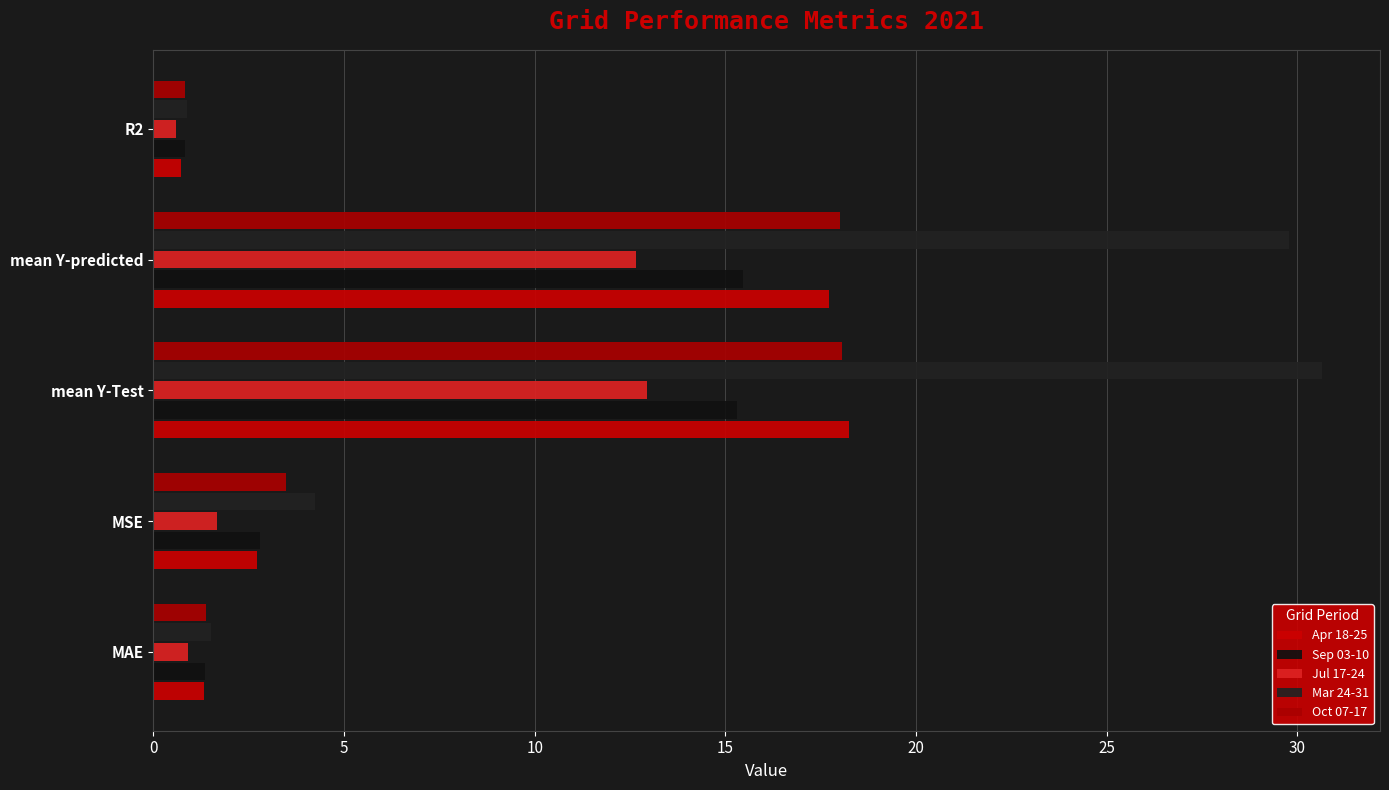

What is the value of the Oct 07-17 bar at the 3rd from the left?

18.1